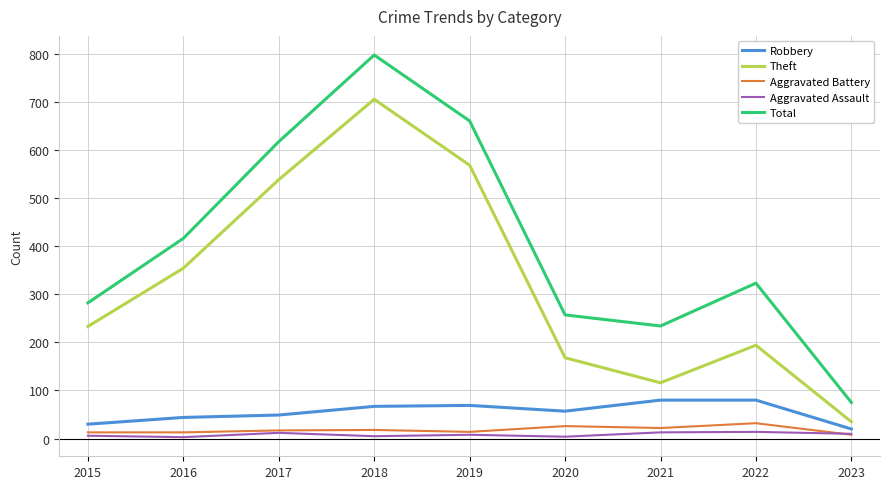

The Aggravated Assault series shows 10 at 2023. True or false?

True